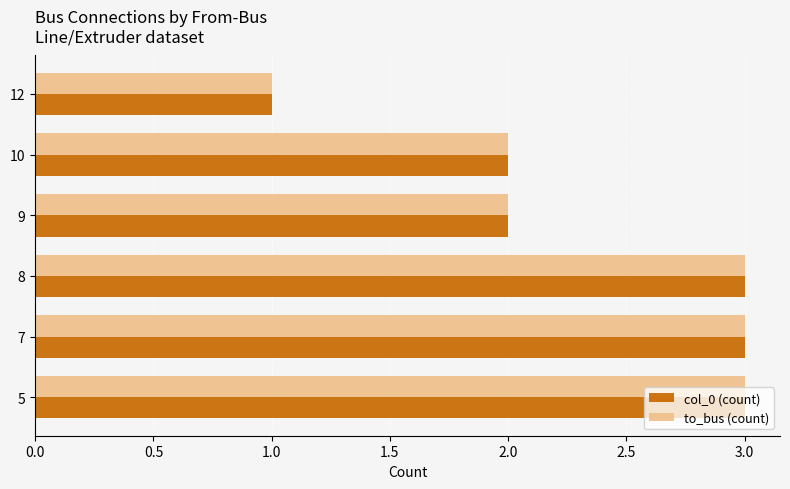

The value of to_bus (count) at 10 is 4. True or false?

False